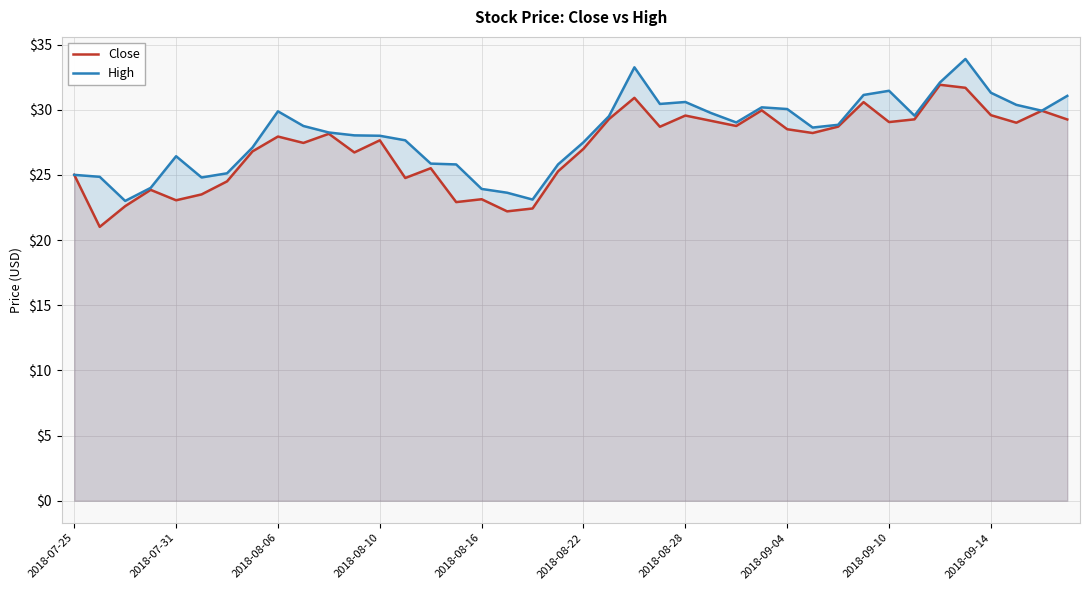

Is it true that High equals 23.6 at 17?

True